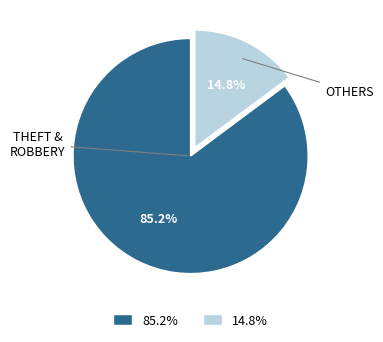

Is there any slice that represents more than half of the pie?

Yes